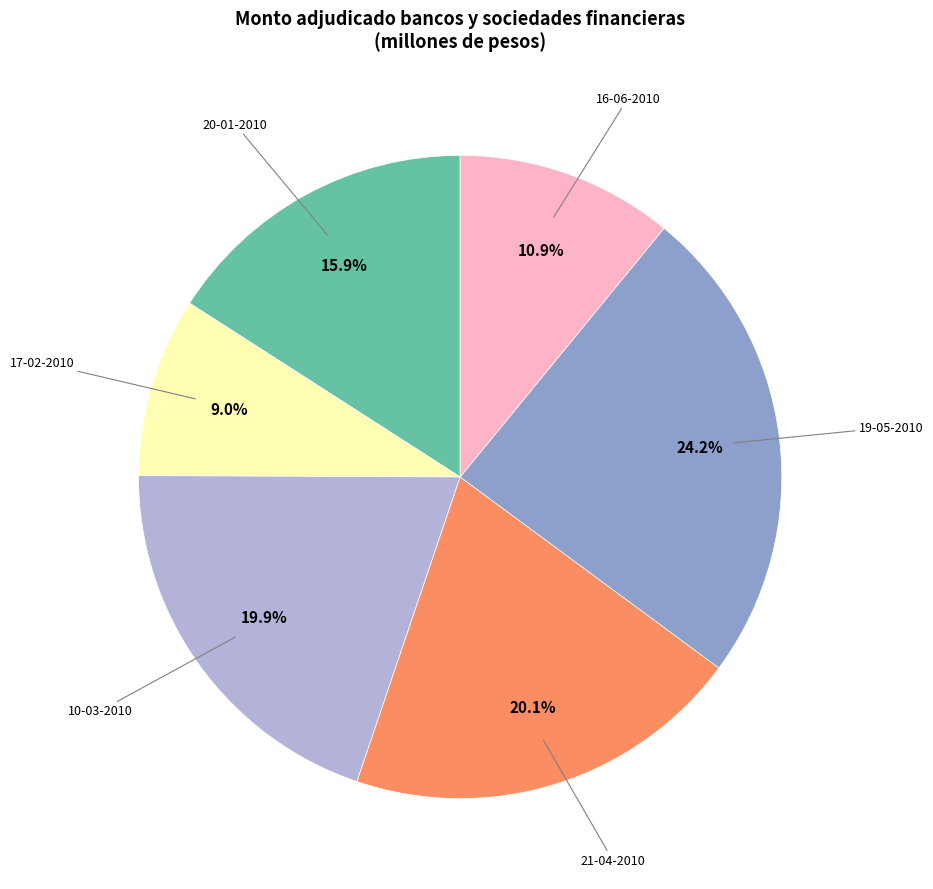

Is there any slice that represents more than half of the pie?

No